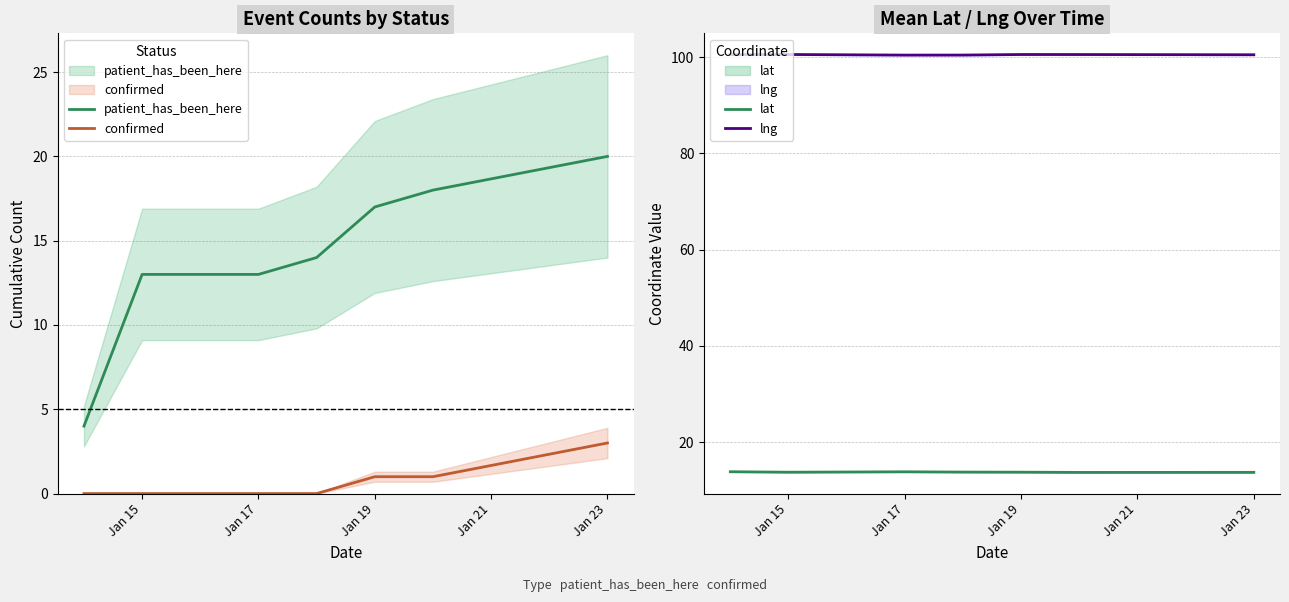

Count the lat values in the range 13 to 14.

7